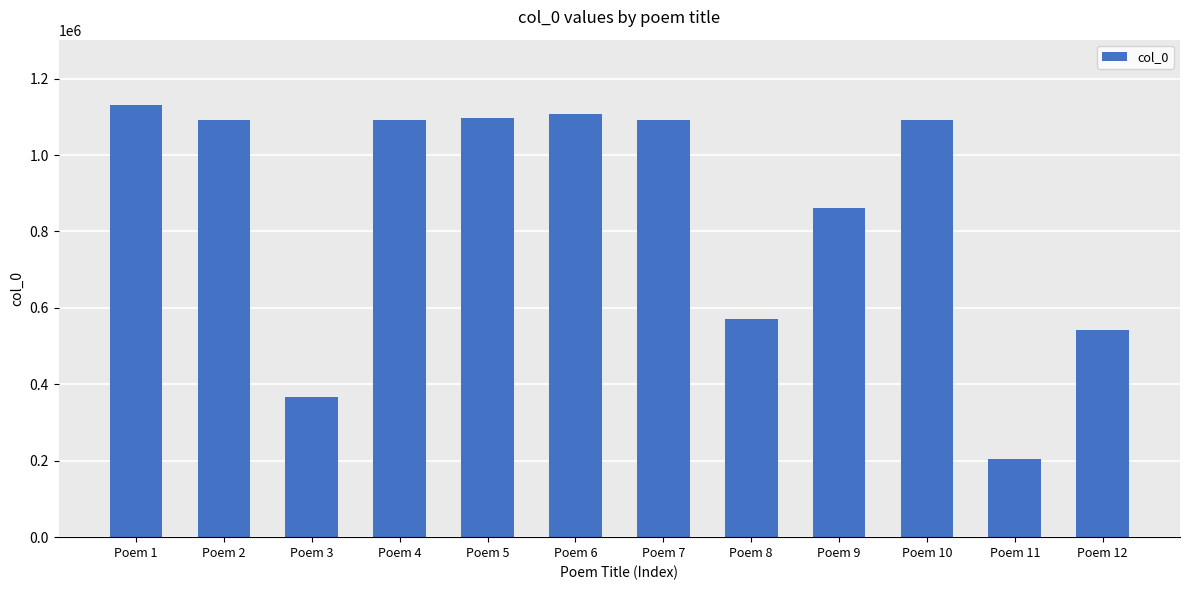

How many bars are there in total?

12